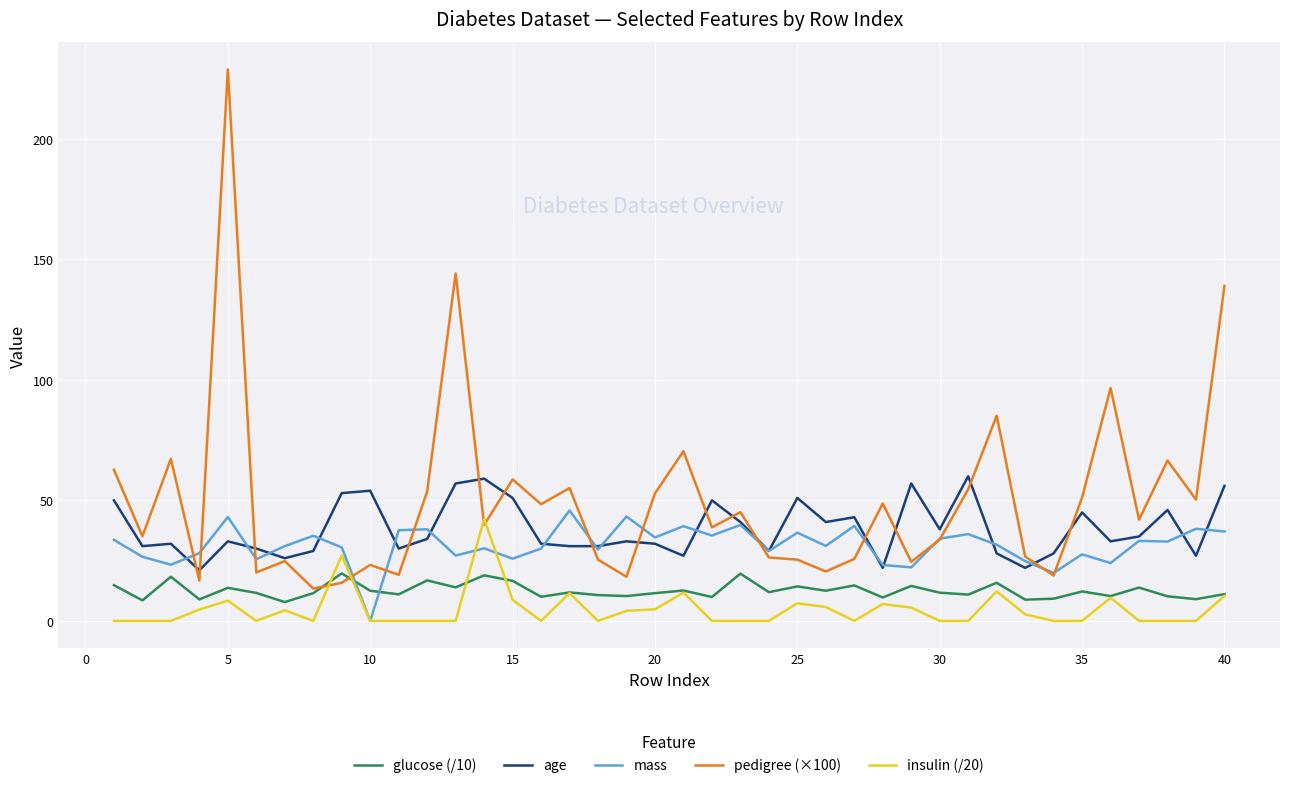

Count the number of categories in the chart.

40